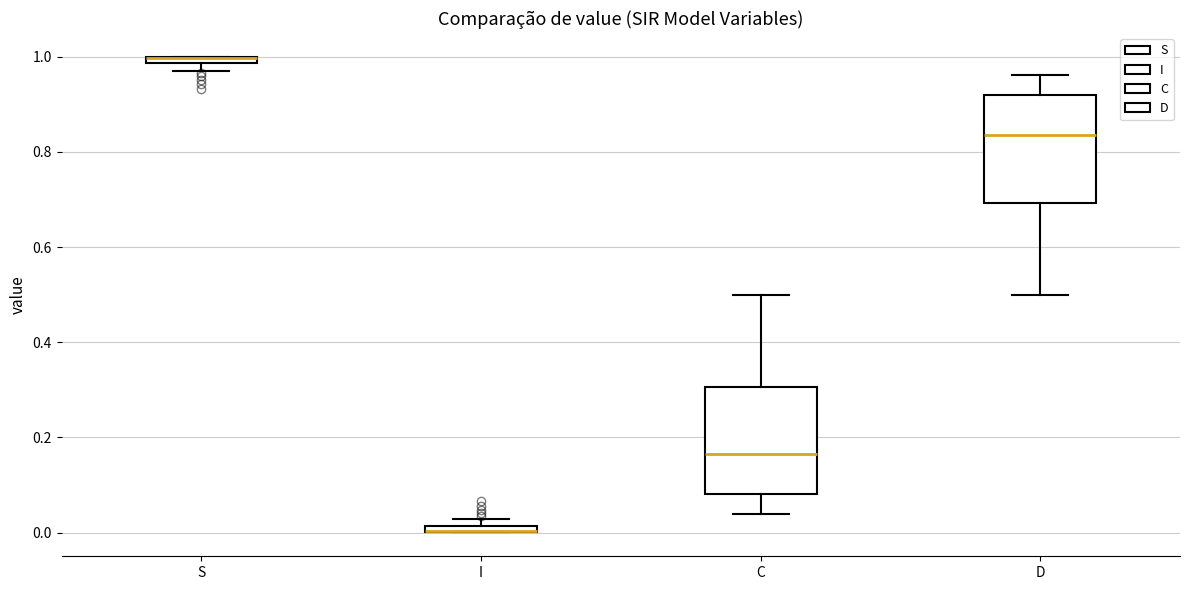

Where is the upper edge of the box for D on the y-axis? The values are not printed on the chart, so give them approximately, as read against the axis.

0.92